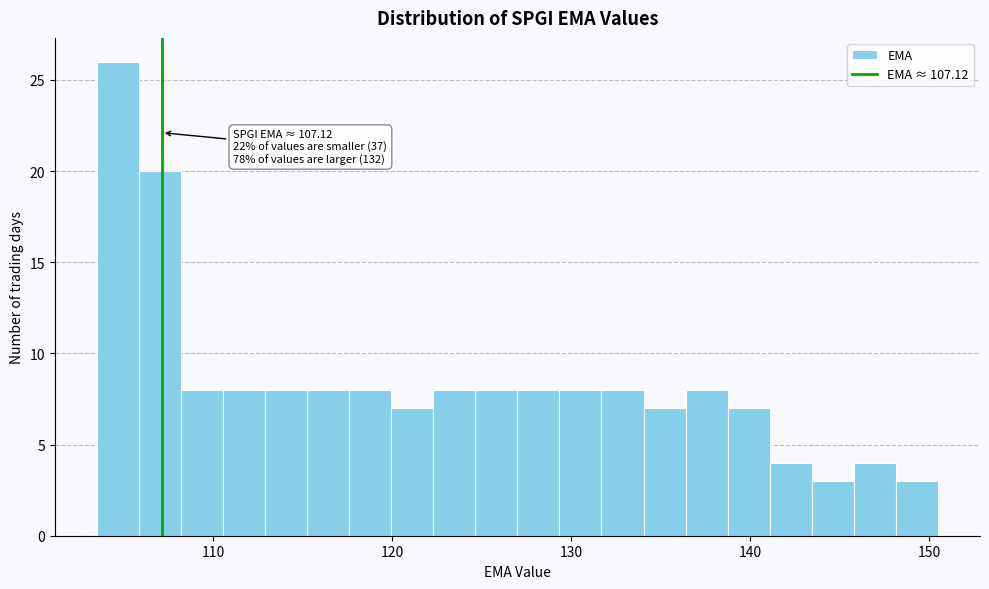

Read against the x-axis, roughly where is the centre of the tallest bar?

105